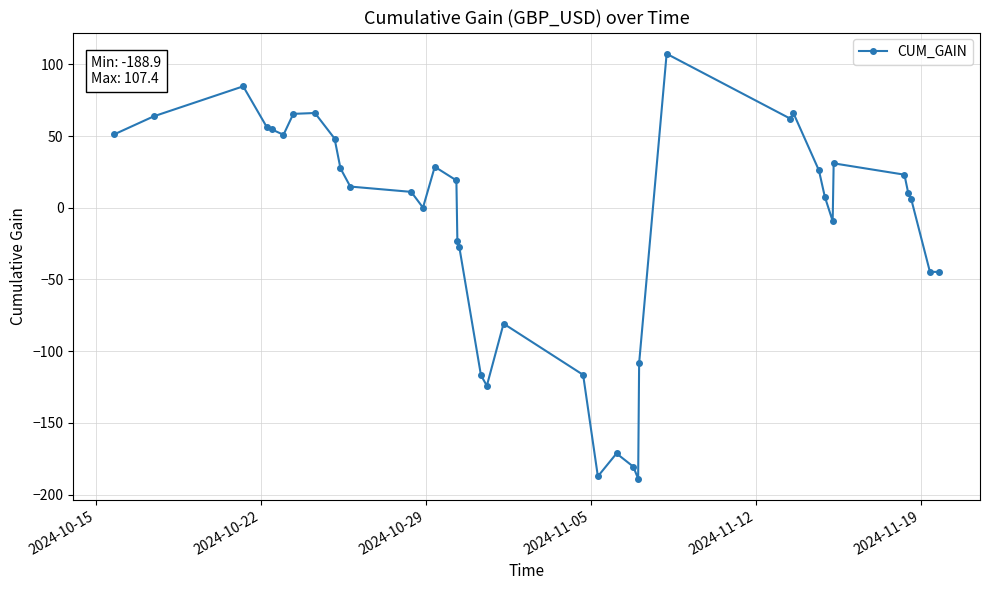

What is the maximum value shown in the chart?

107.4